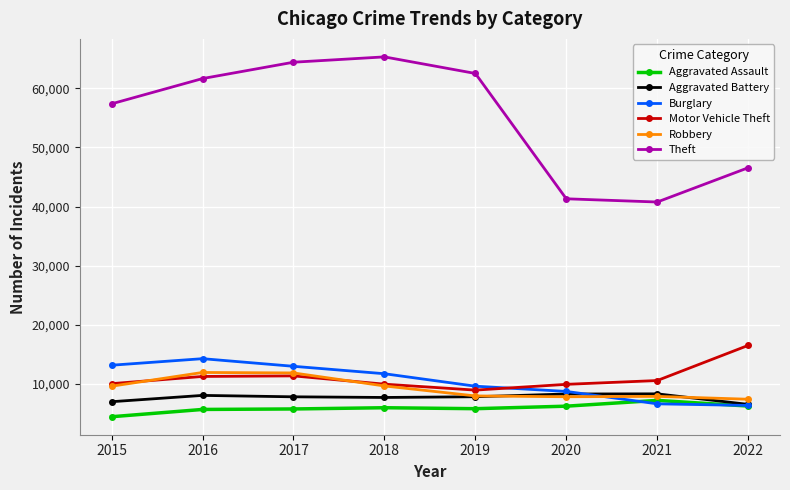

What value does the Burglary series have at 2022?

6384